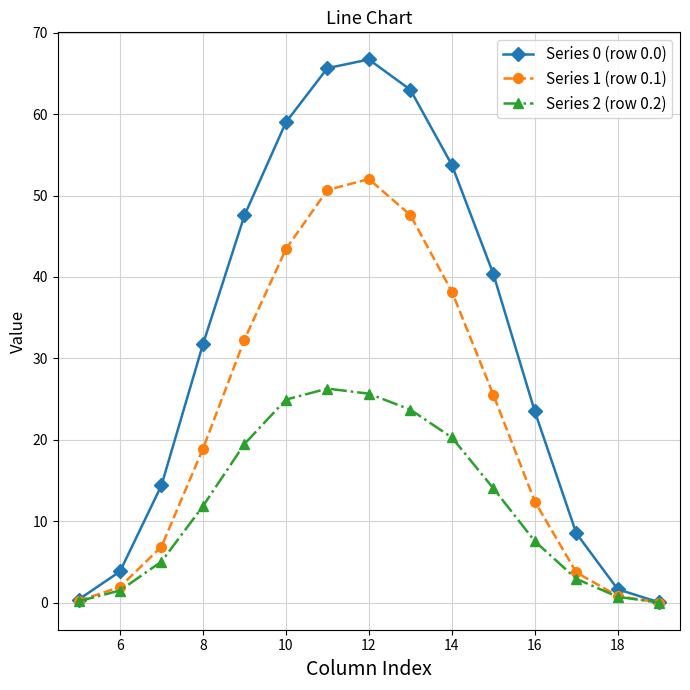

What is the value of the Series 2 (row 0.2) point at the 8th from the left?

25.7